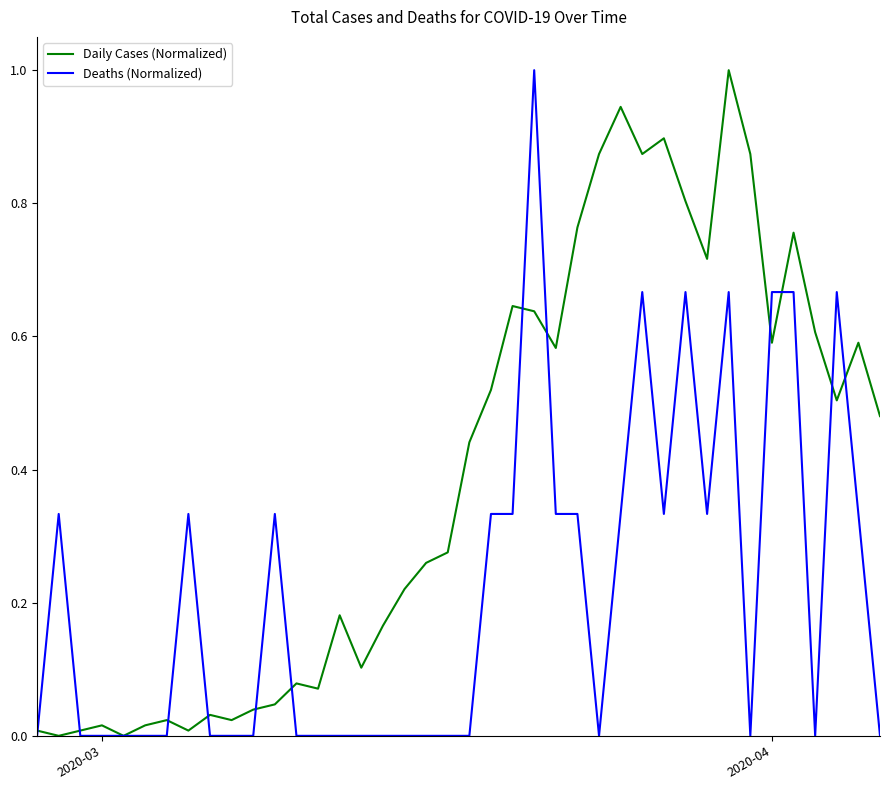

Which series has the largest total across all categories?

Daily Cases (Normalized)